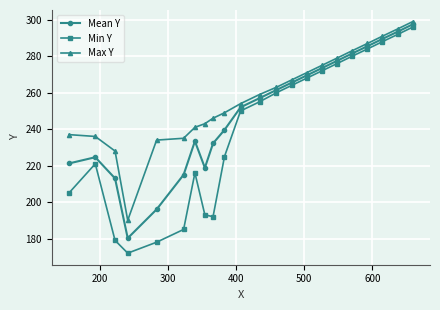

Rank the series by their average value, from lowest to highest.

Min Y, Mean Y, Max Y